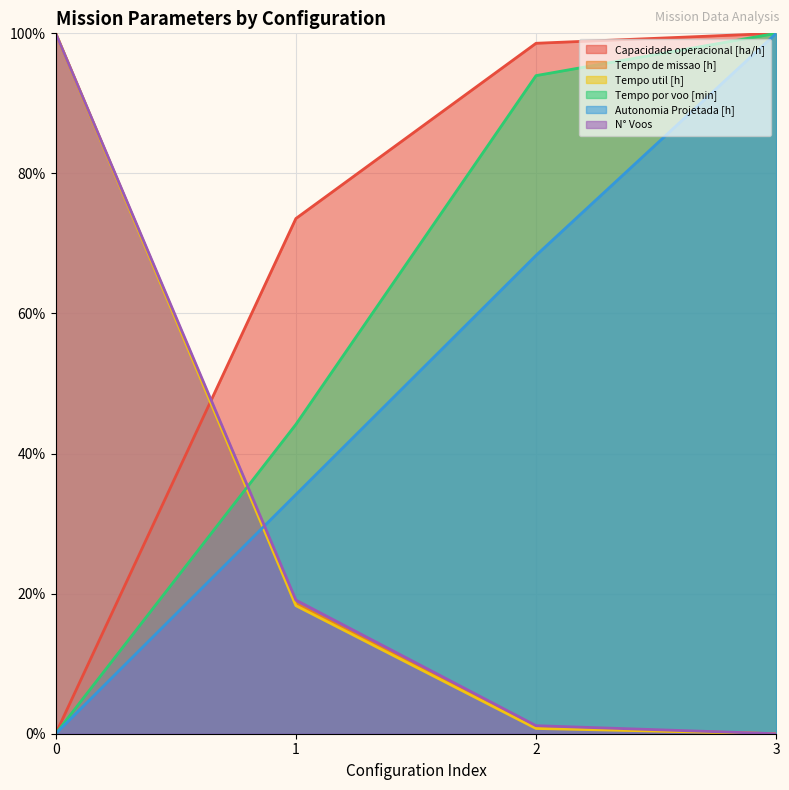

How many lines are shown in the chart?

6